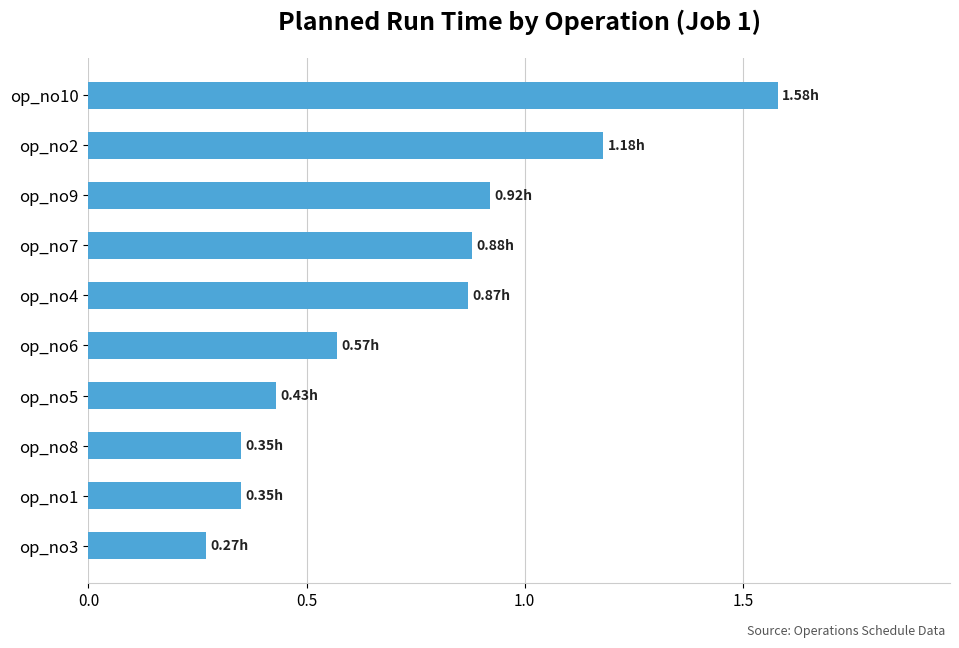

What is the sum of the values at op_no10 and op_no2?

2.8